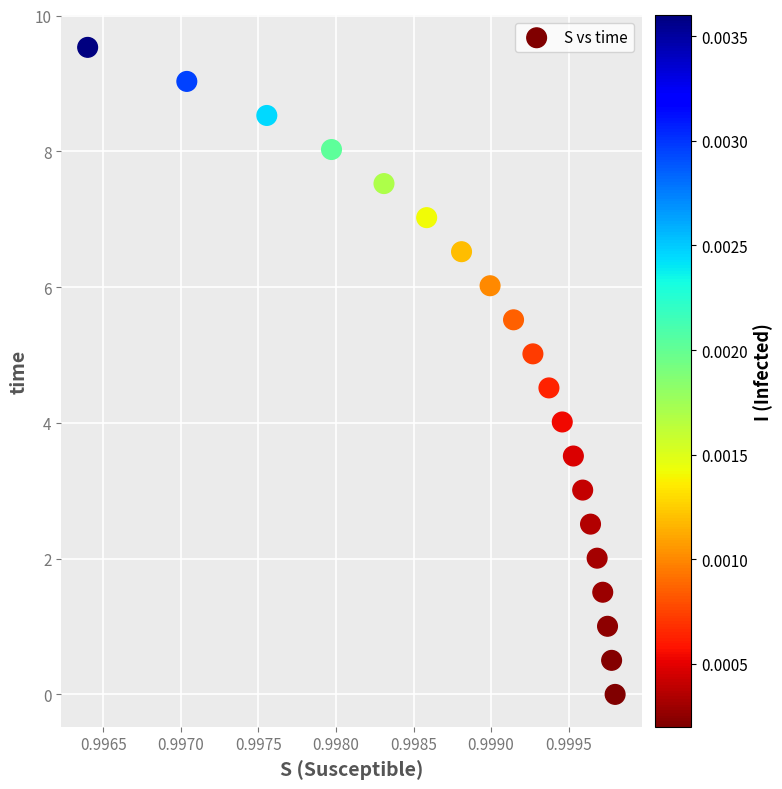

What is the range of Y values (max minus min)?

9.5